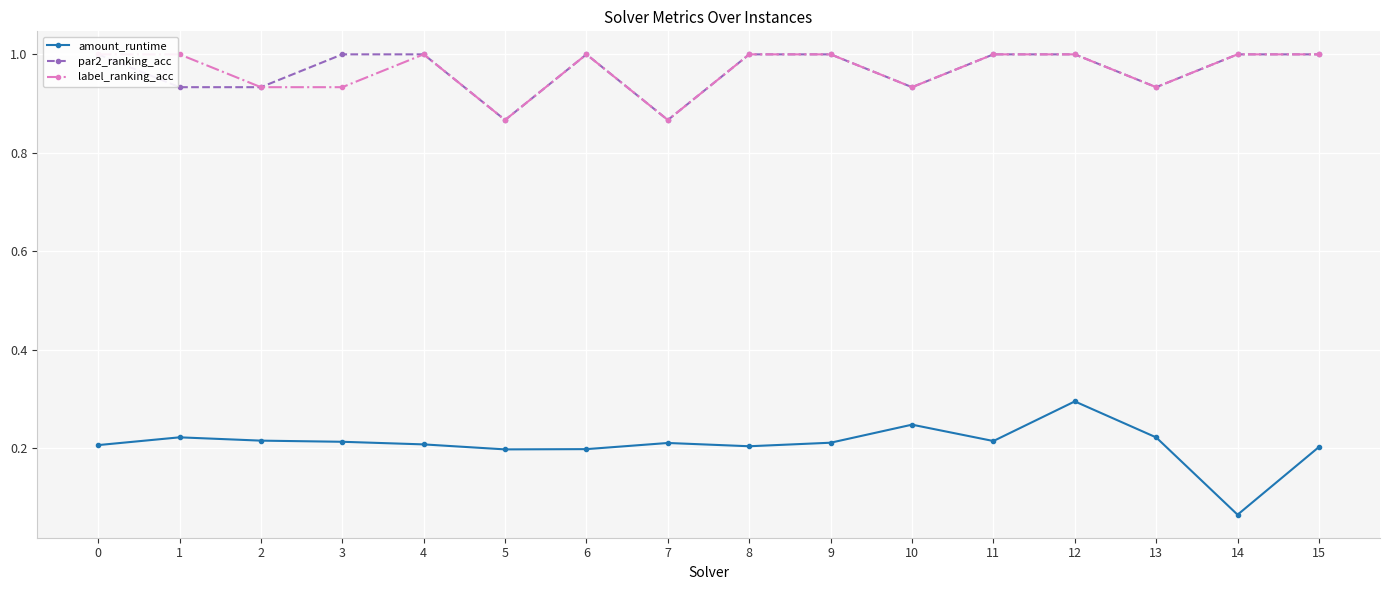

Between 7 and 12, which is larger?

12